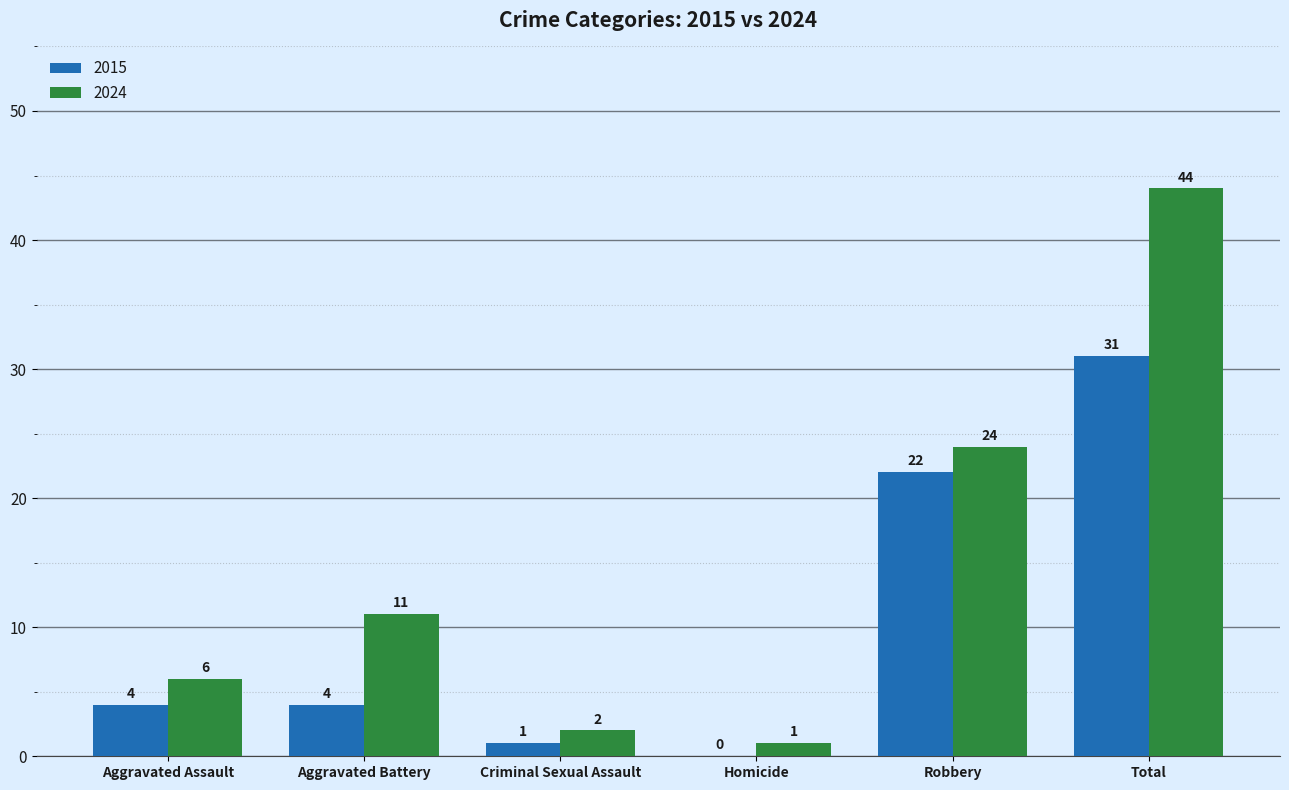

Which series has the largest total across all categories?

2024